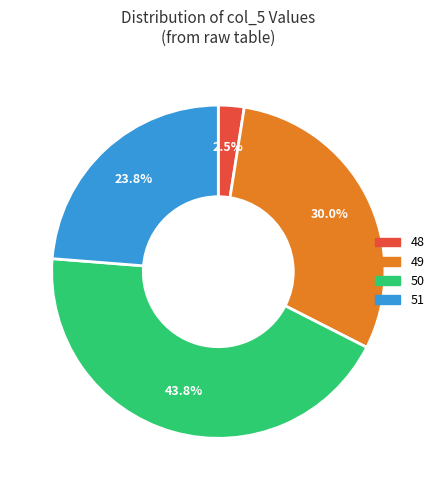

Rank the categories by value from lowest to highest.

48, 51, 49, 50